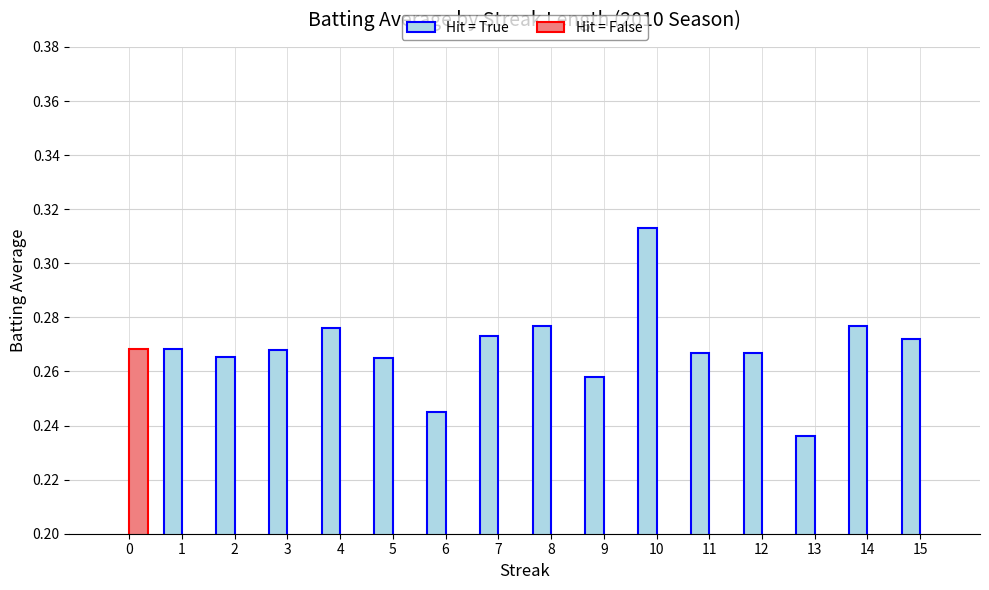

At which category does the chart reach its peak across all series?

10